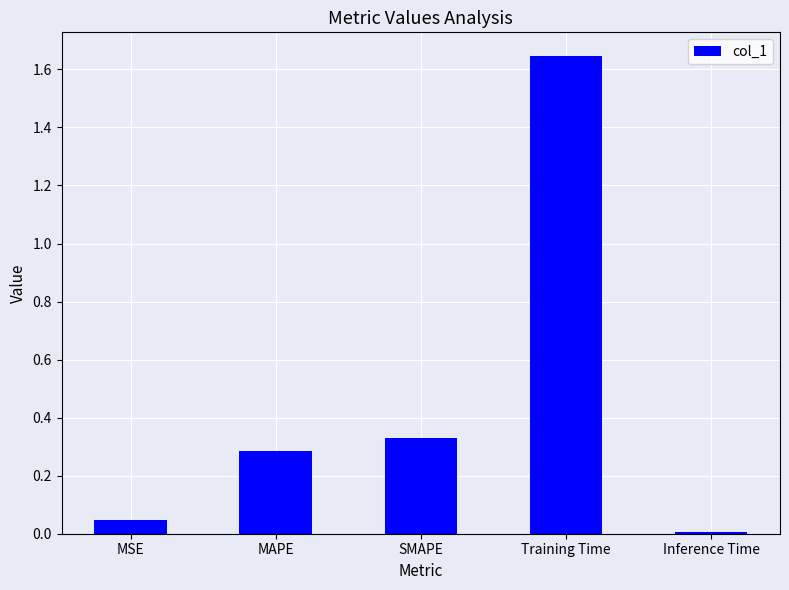

Rank the categories by value from highest to lowest.

Training Time, SMAPE, MAPE, MSE, Inference Time